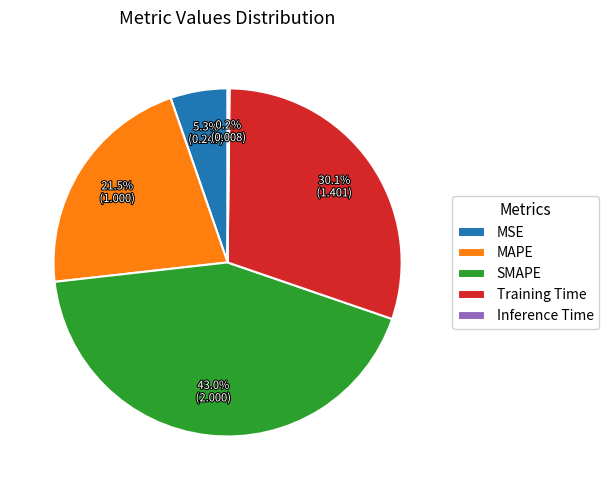

To the nearest percent, what is the difference between the MSE and MAPE slice percentages?

16%